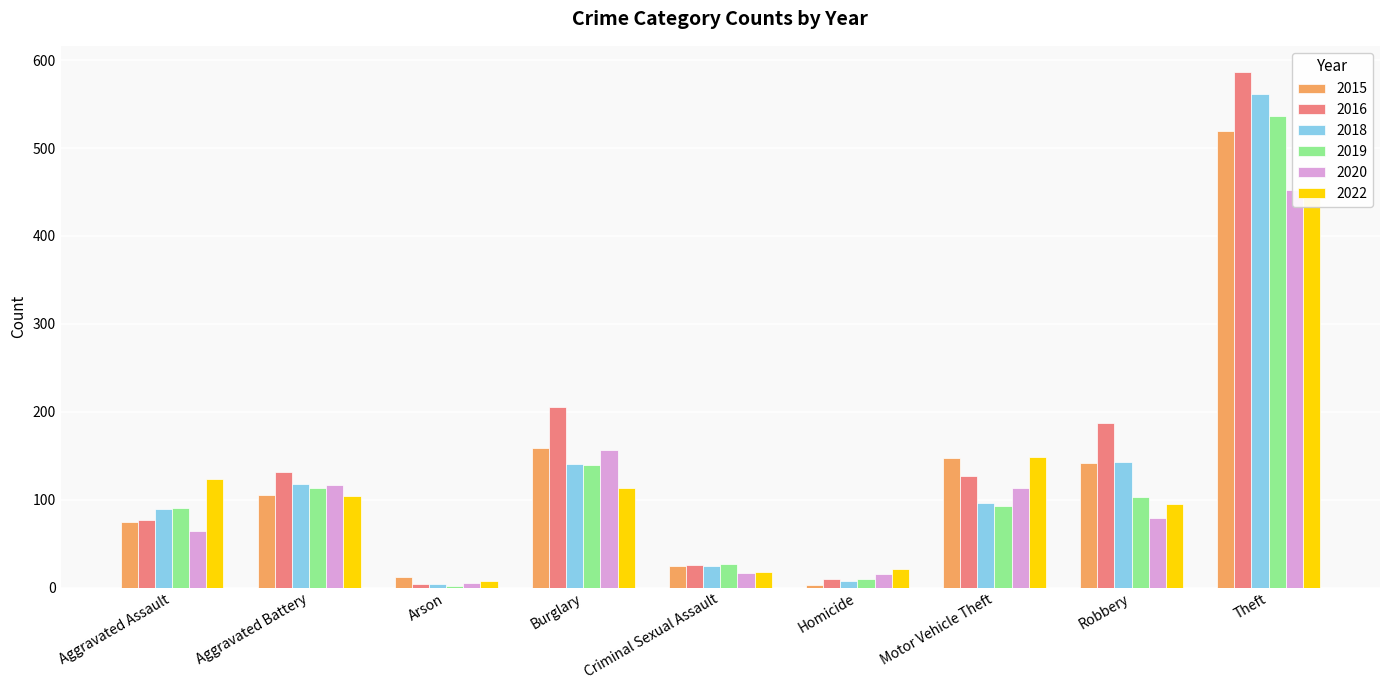

How many bars are there in each group?

6